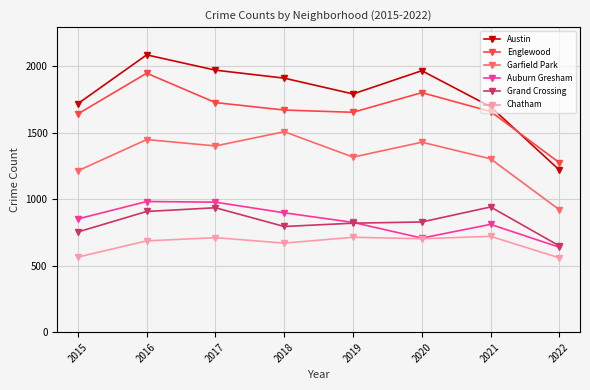

At which category does the chart reach its peak across all series?

2016